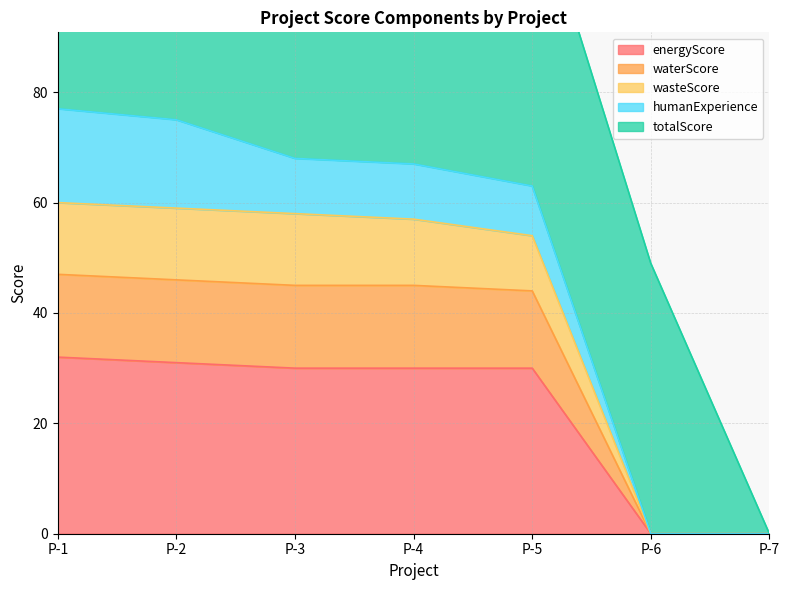

The value of wasteScore at P-5 is 97. True or false?

False